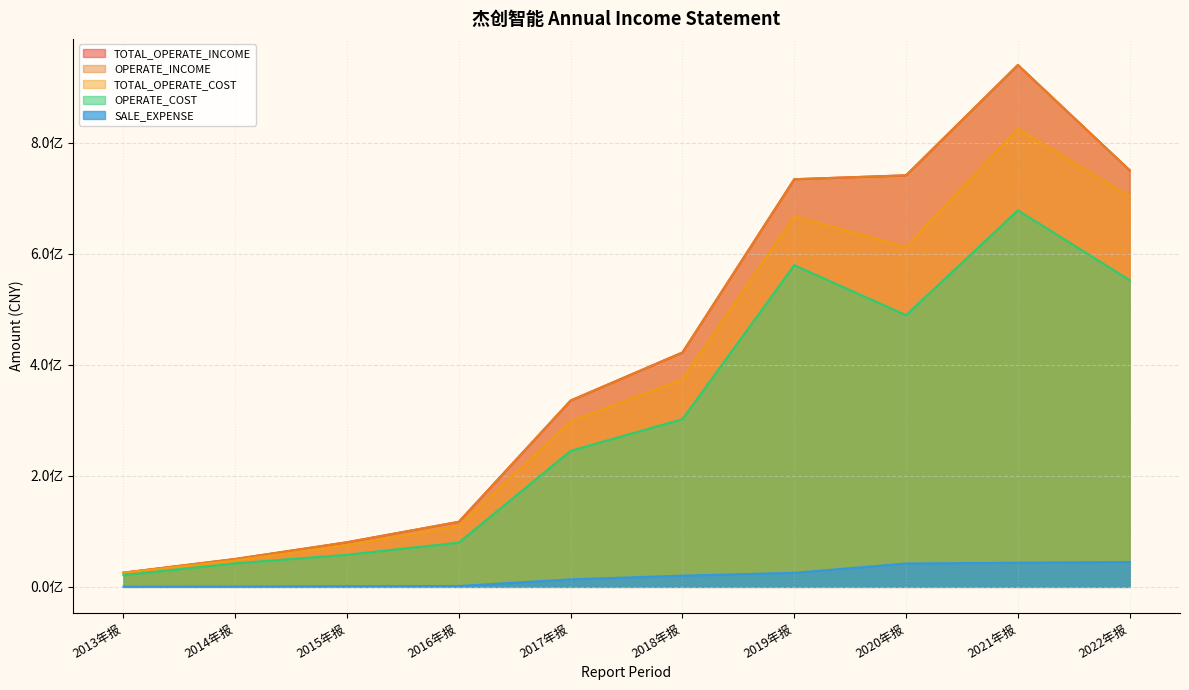

Reading left to right, what are all the values shown in this chart?

TOTAL_OPERATE_INCOME: 25553844.2	50232513.9	80398448.2	117230877.9	335730918.0	422331219.9	734469374.6	741465117.0	940284987.3	750564198.7
OPERATE_INCOME: 25553844.2	50232513.9	80398448.2	117230877.9	335730918.0	422331219.9	734469374.6	741465117.0	940284987.3	750564198.7
TOTAL_OPERATE_COST: 25475049.5	47527736.0	75279290.7	109744984.4	298181498.0	373941885.8	667528966.0	612214790.9	825448840.6	703634545.8
OPERATE_COST: 21068563.9	42401571.9	57844183.3	79768909.9	245137665.8	302152067.9	579571334.9	489522475.9	678435775.2	552611362.3
SALE_EXPENSE: 261235.1	481804.5	1177849.9	1536717.5	13506311.5	20204973.1	25261639.7	42034915.8	43487272.1	44724996.8